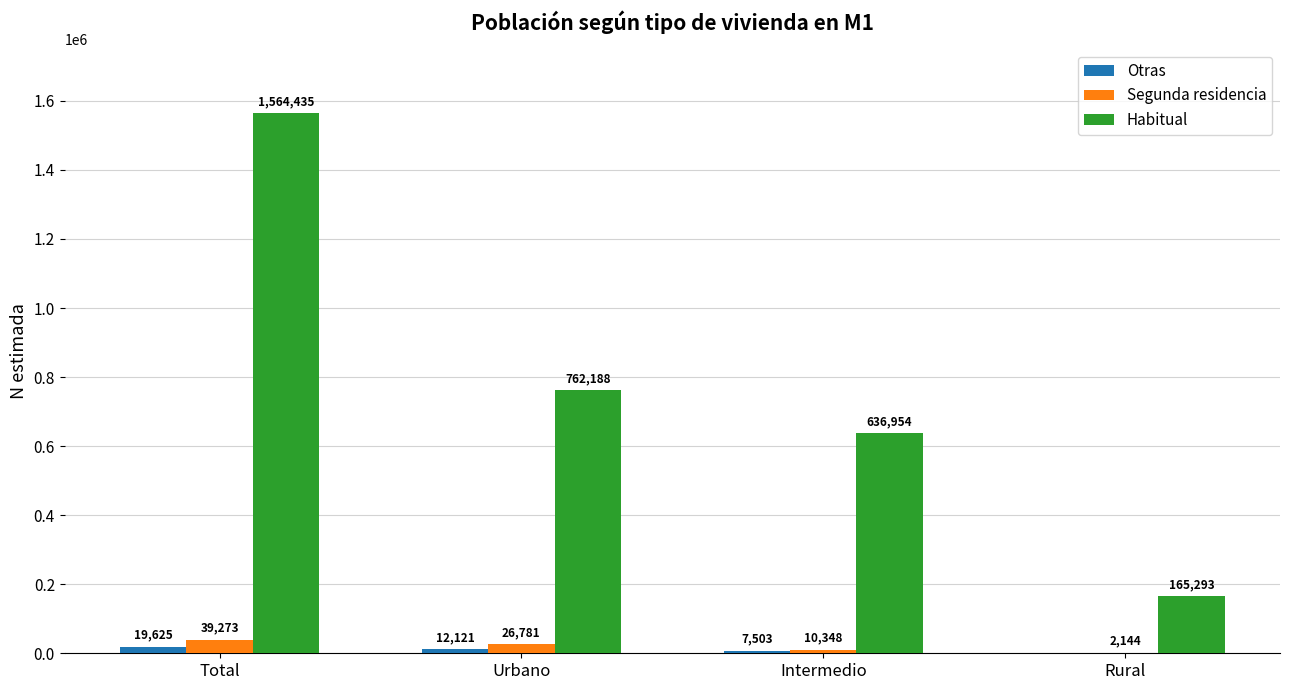

Which series has the largest total across all categories?

Habitual